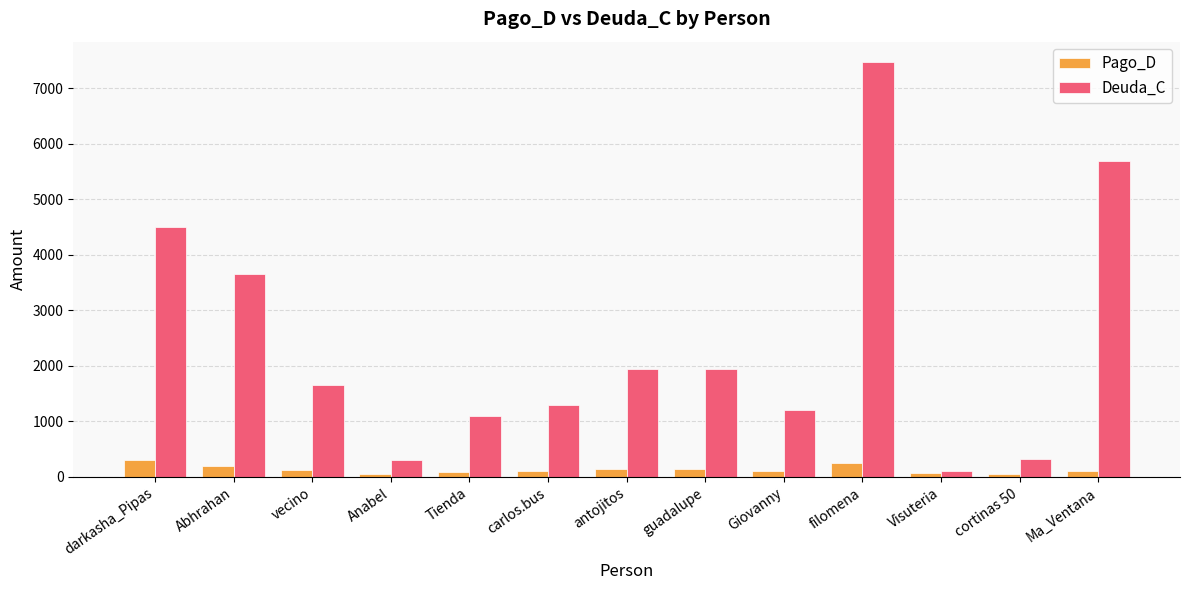

Which series has the widest spread of values?

Deuda_C